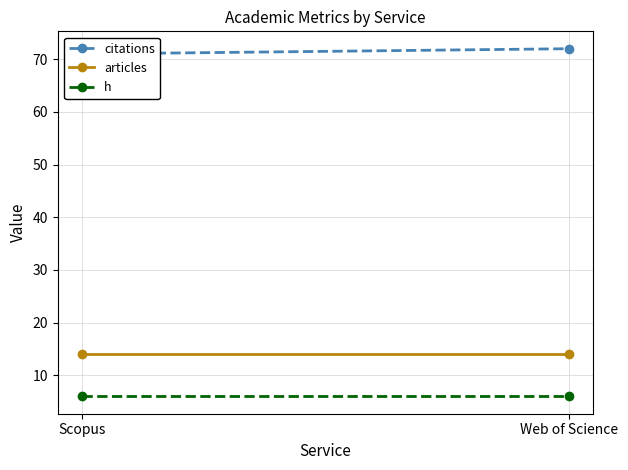

List the labels in order of citations value, largest first.

Web of Science, Scopus